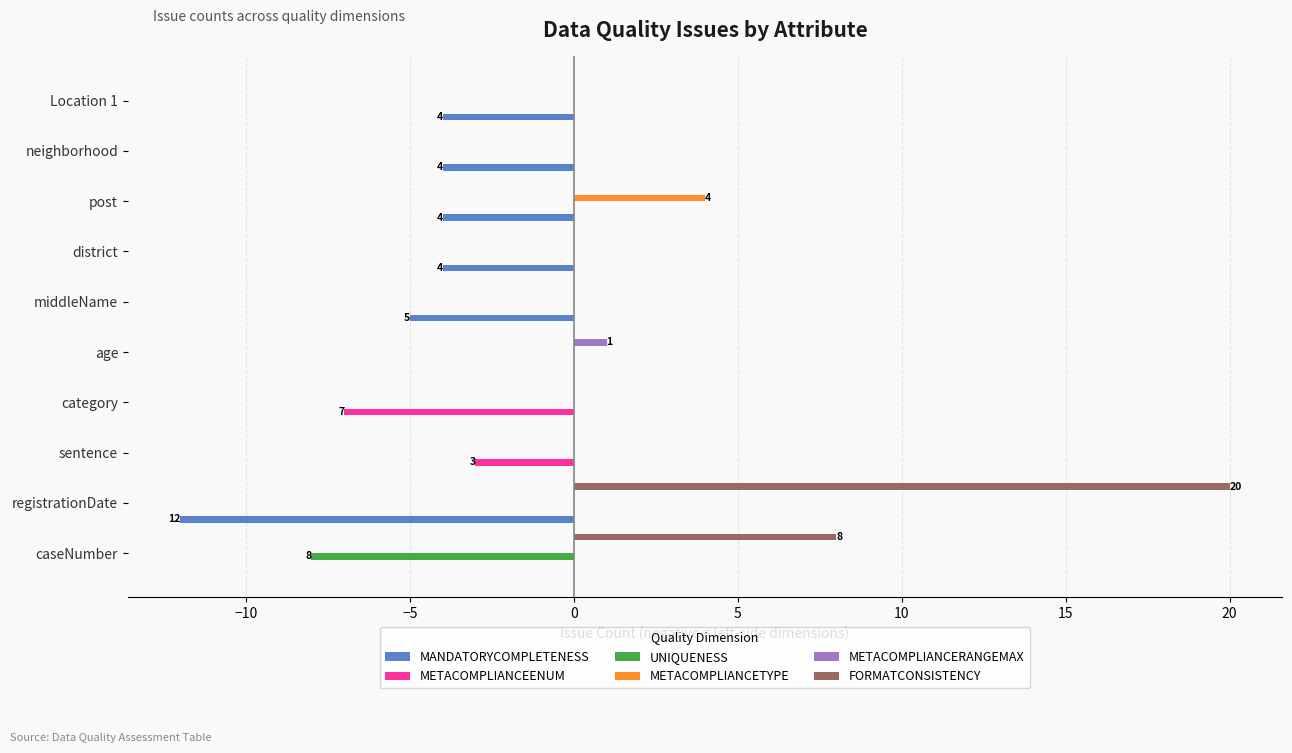

The FORMATCONSISTENCY series shows 14 at registrationDate. True or false?

False